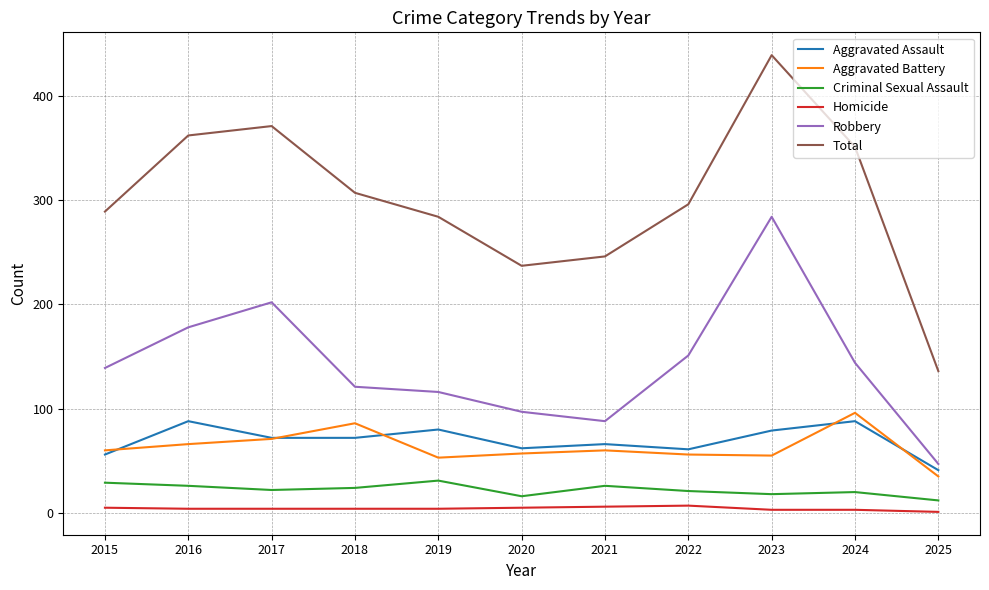

The Aggravated Assault series shows 61 at 2022. True or false?

True